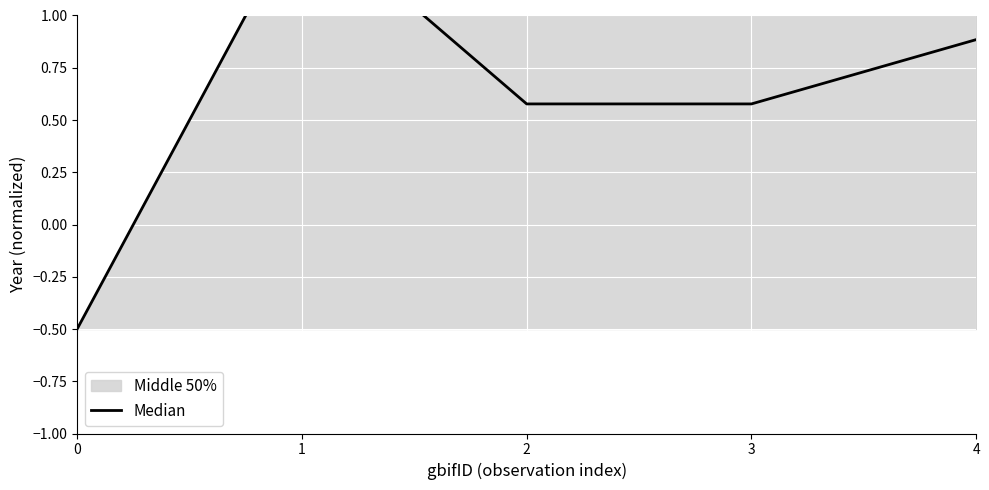

Reading right to left, what are all the values shown in this chart?

4=0.9	3=0.6	2=0.6	1=1.5	0=-0.5